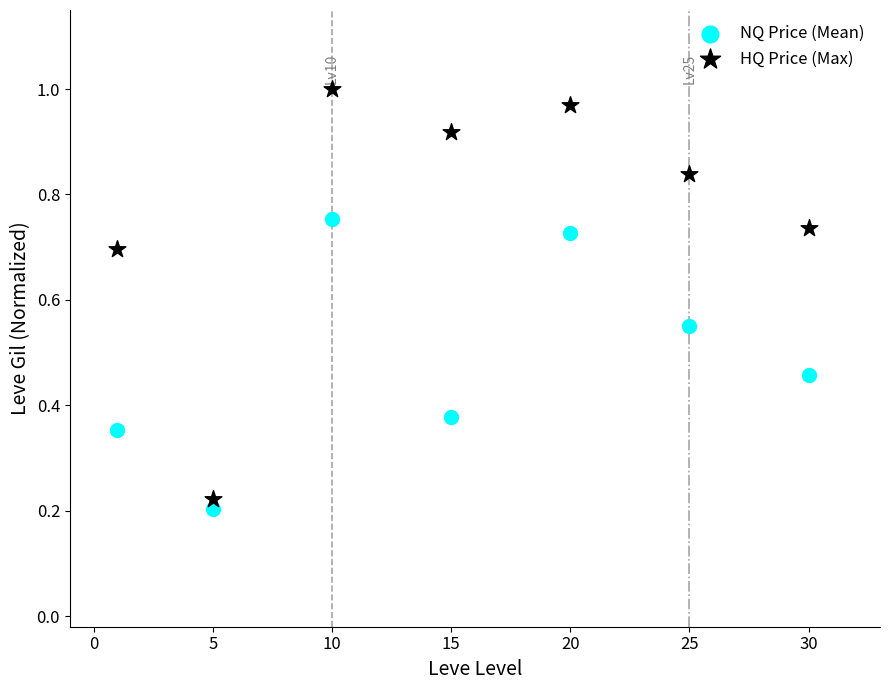

Which series contains the highest Y value?

HQ Price (Max)